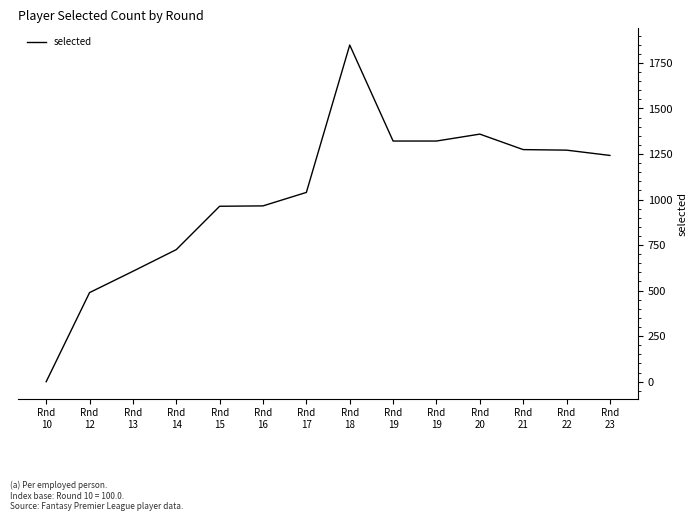

Does the chart have visible grid lines?

No